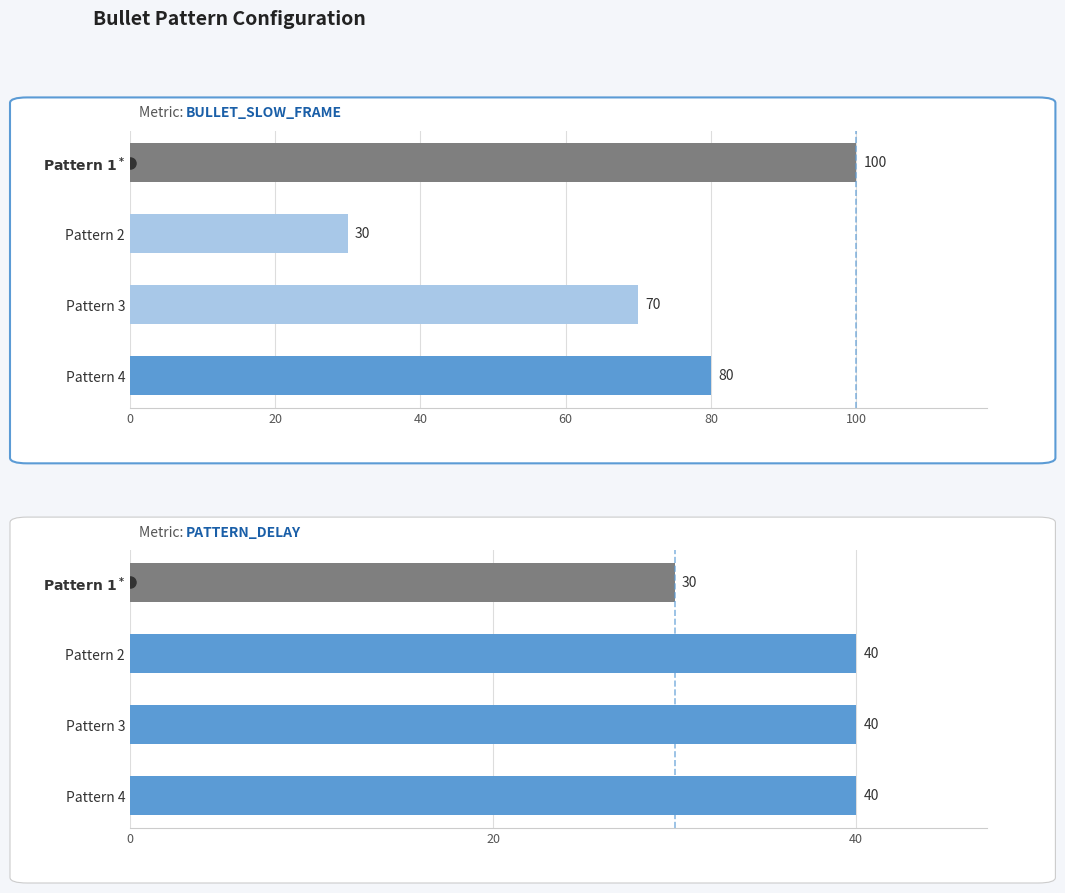

List the series in order of their peak value, lowest first.

PATTERN_DELAY, BULLET_SLOW_FRAME